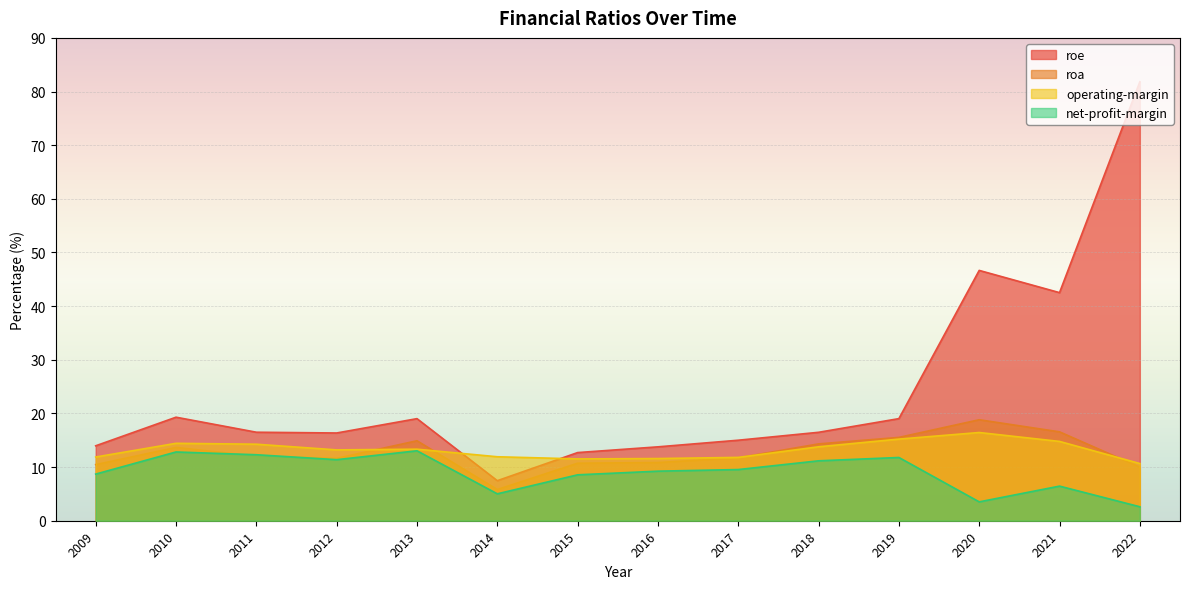

Reading left to right, list all the values displayed in this chart.

roe: 14.0	19.3	16.5	16.4	19.0	7.5	12.7	13.8	15.0	16.5	19.0	46.7	42.5	81.8
roa: 10.5	13.7	12.0	11.6	14.9	5.8	10.7	10.8	11.7	14.3	15.5	18.8	16.6	10.0
operating-margin: 11.9	14.4	14.3	13.2	13.3	11.9	11.5	11.6	11.8	13.8	15.2	16.4	14.8	10.7
net-profit-margin: 8.7	12.8	12.3	11.4	13.0	5.0	8.6	9.2	9.5	11.2	11.8	3.5	6.5	2.6